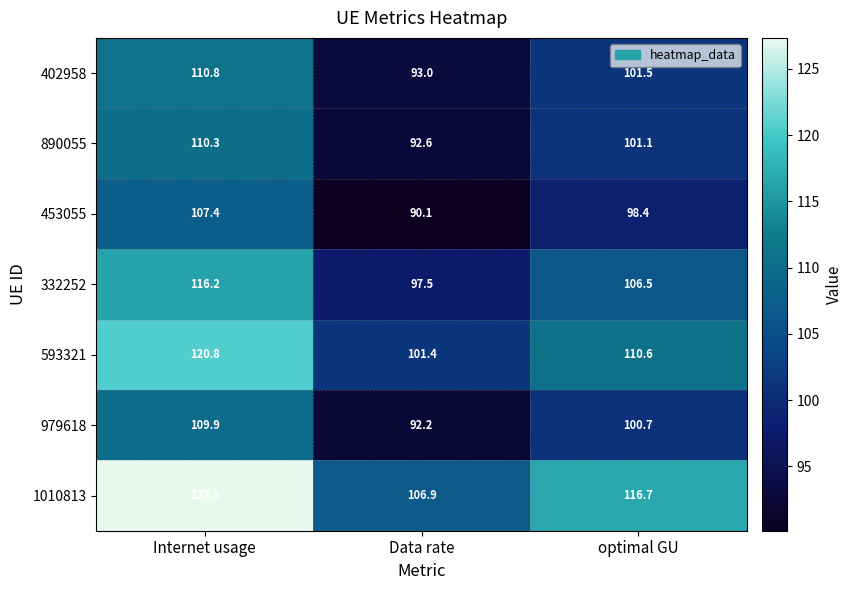

Between Internet usage and optimal GU, which series saw the biggest shift?

1010813